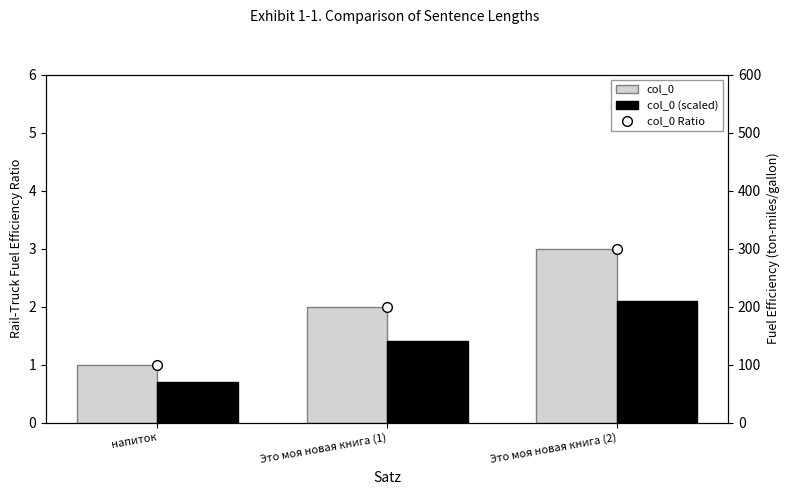

What is the spread (max minus min) of values at Это моя новая книга (1)?

198.6